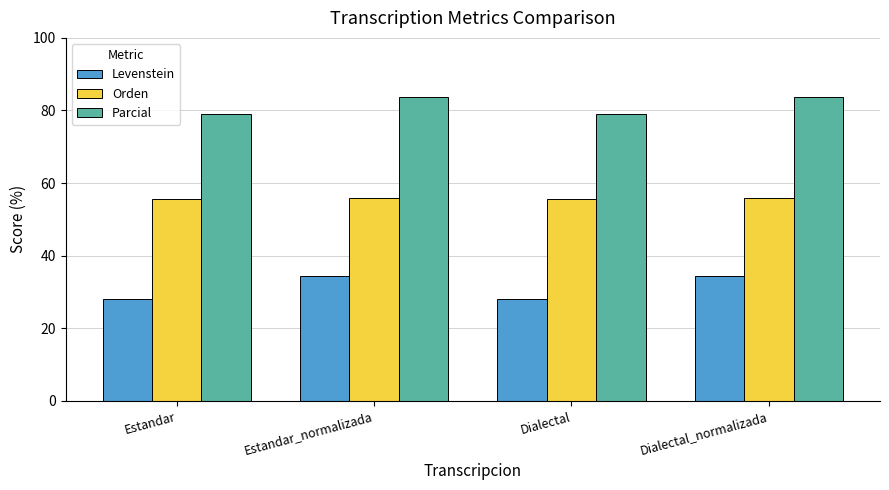

Reading left to right, what are all the values shown in this chart?

Levenstein: 28.0	34.3	28.0	34.3
Orden: 55.6	56.0	55.6	56.0
Parcial: 78.9	83.8	78.9	83.8